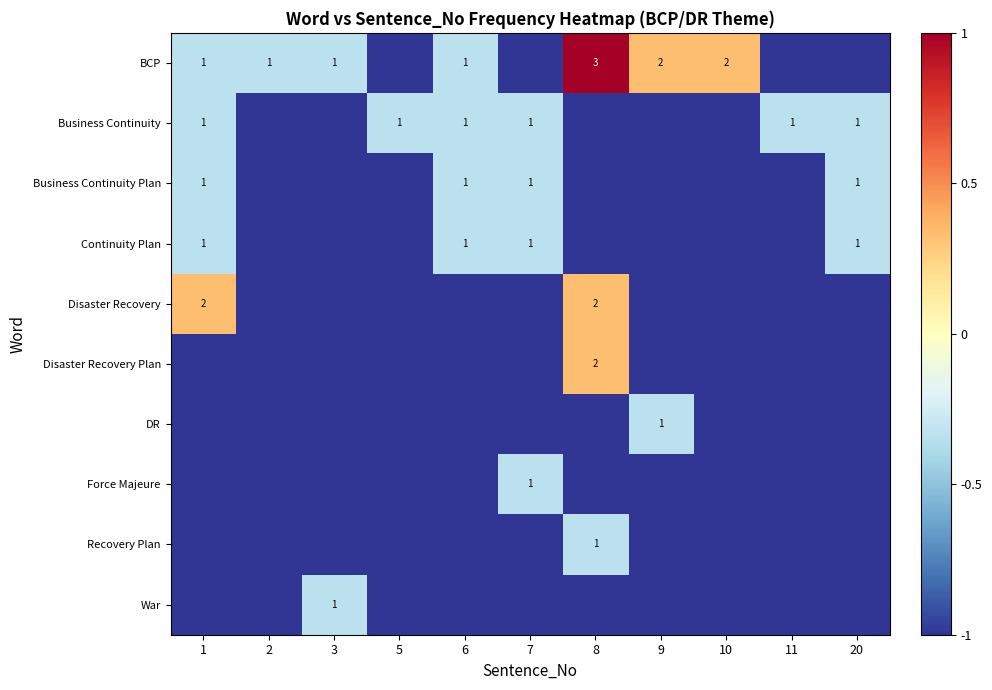

The BCP series shows 1 at 3. True or false?

True